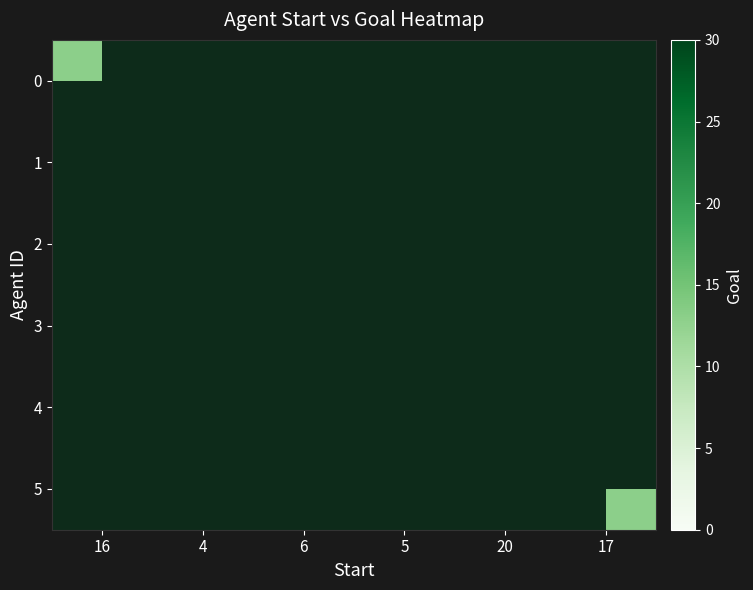

Is the value of 4 at 4 greater than the value of 0 at 17?

No